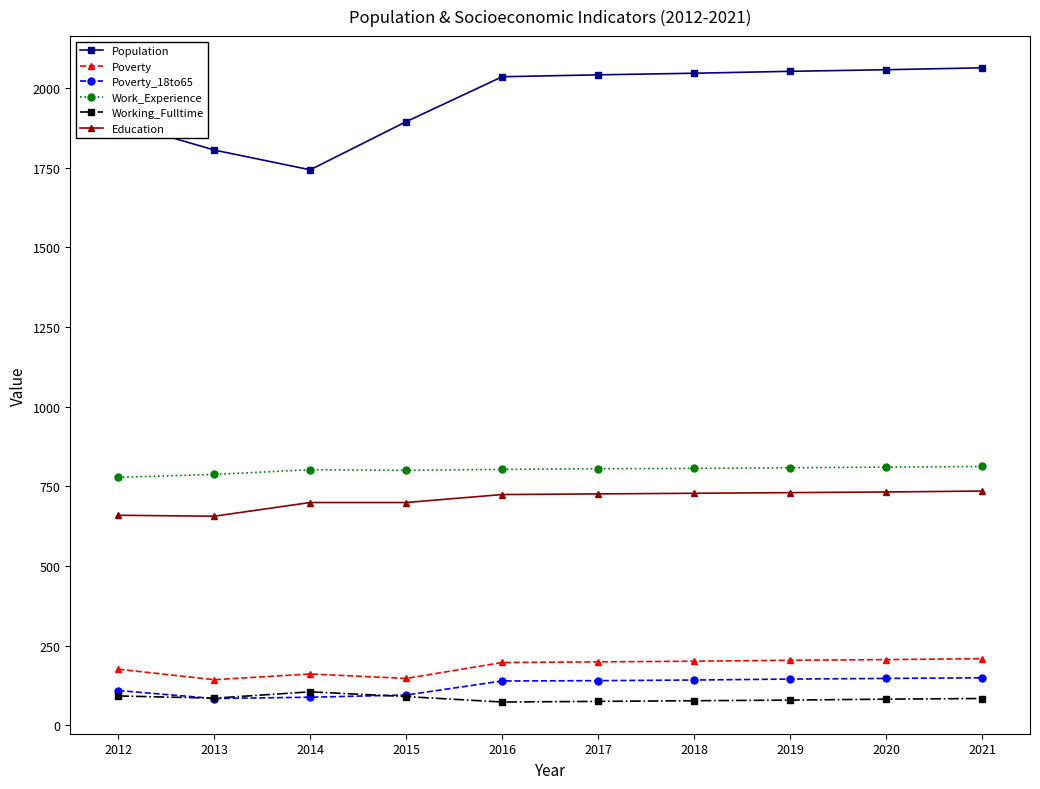

What is the difference between the maximum and second lowest values in the Population series?

258